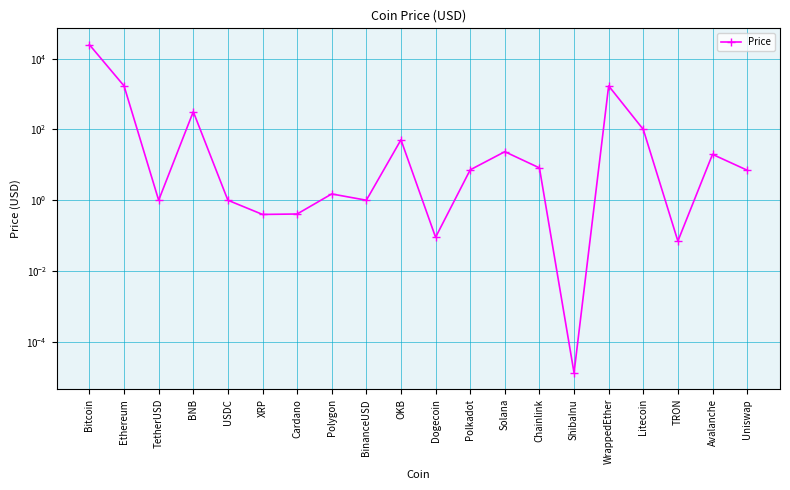

True or false: the data shows 576.3 at WrappedEther.

False